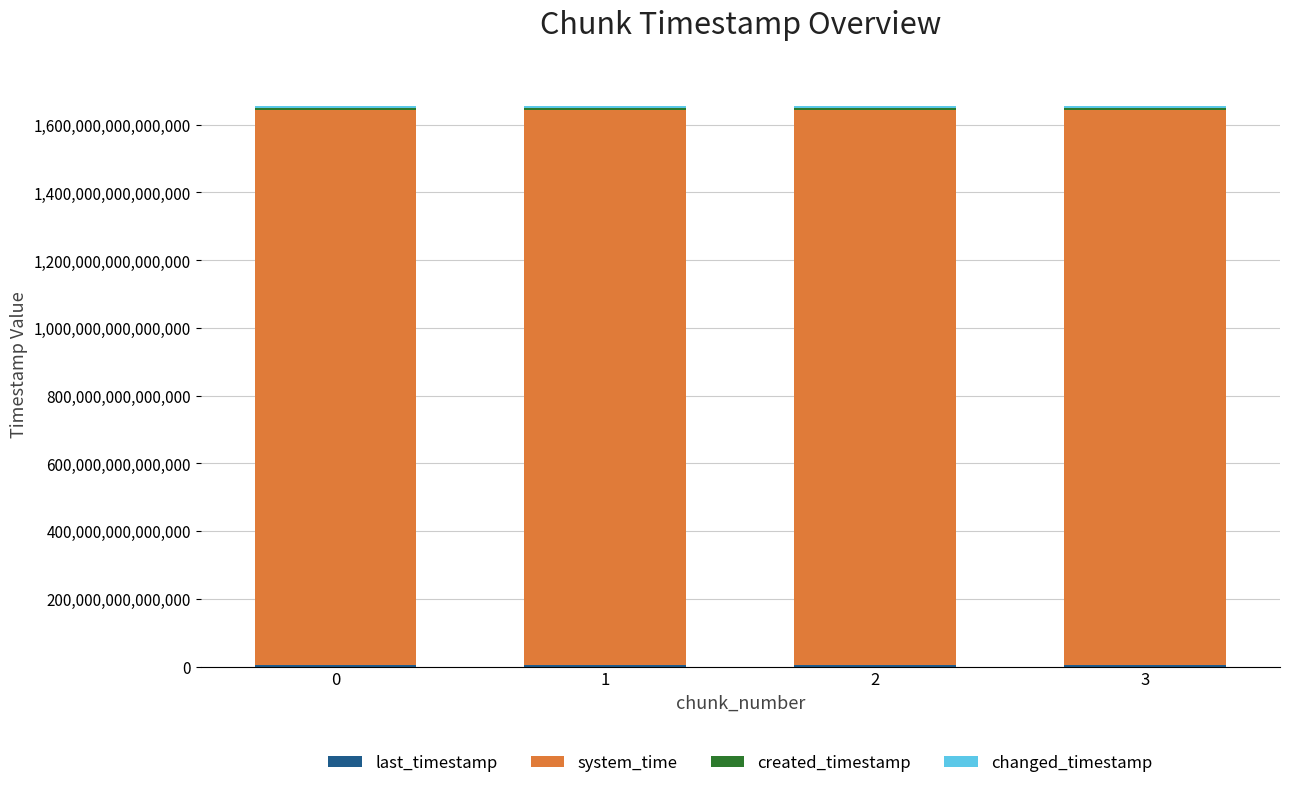

Does the chart contain stacked bars?

Yes